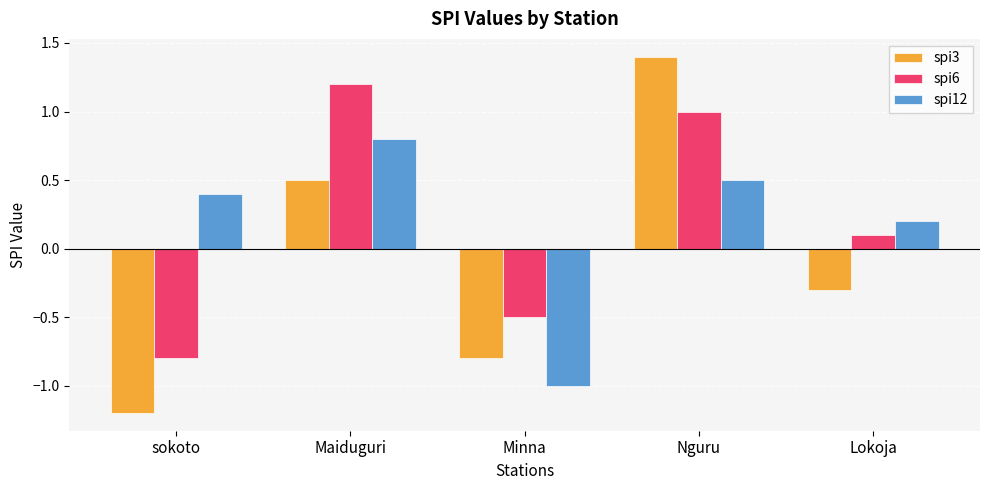

Reading right to left, what are all the values shown in this chart?

spi3: Lokoja=-0.3	Nguru=1.4	Minna=-0.8	Maiduguri=0.5	sokoto=-1.2
spi6: Lokoja=0.1	Nguru=1.0	Minna=-0.5	Maiduguri=1.2	sokoto=-0.8
spi12: Lokoja=0.2	Nguru=0.5	Minna=-1.0	Maiduguri=0.8	sokoto=0.4